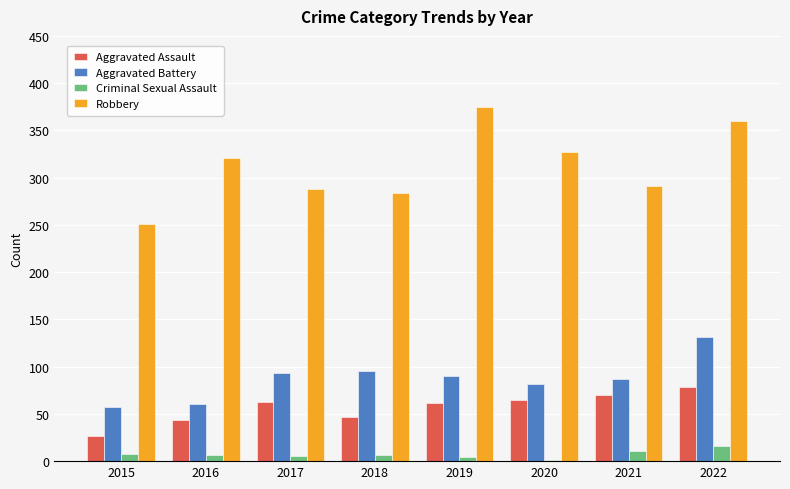

What is the difference between the Aggravated Battery values at 2021 and 2015?

30